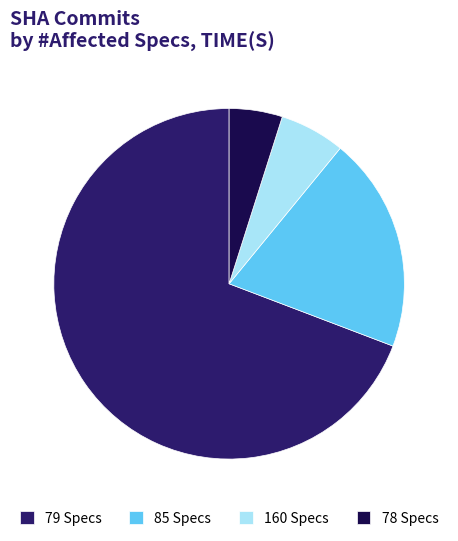

Between 78 Specs and 85 Specs, which is larger?

85 Specs